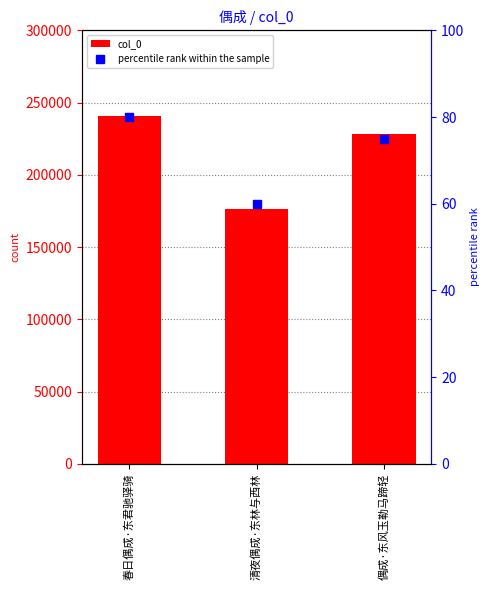

List the labels in order of col_0 value, smallest first.

清夜偶成·东林与西林, 偶成·东风玉勒马蹄轻, 春日偶成·东君驰驿骑